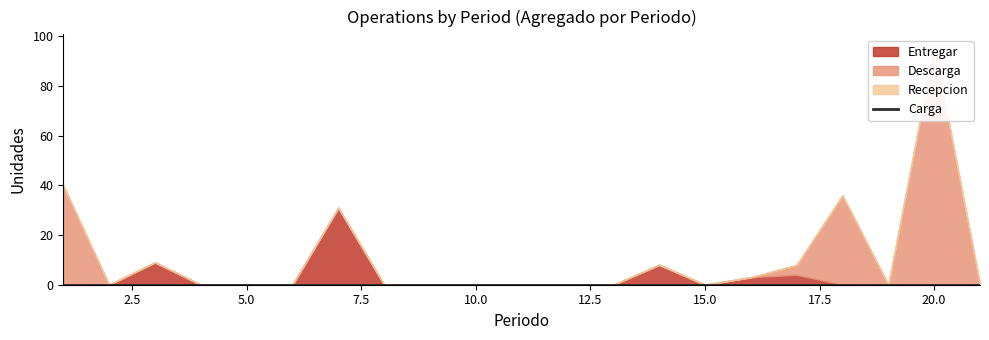

The Carga series shows 0 at 1. True or false?

True